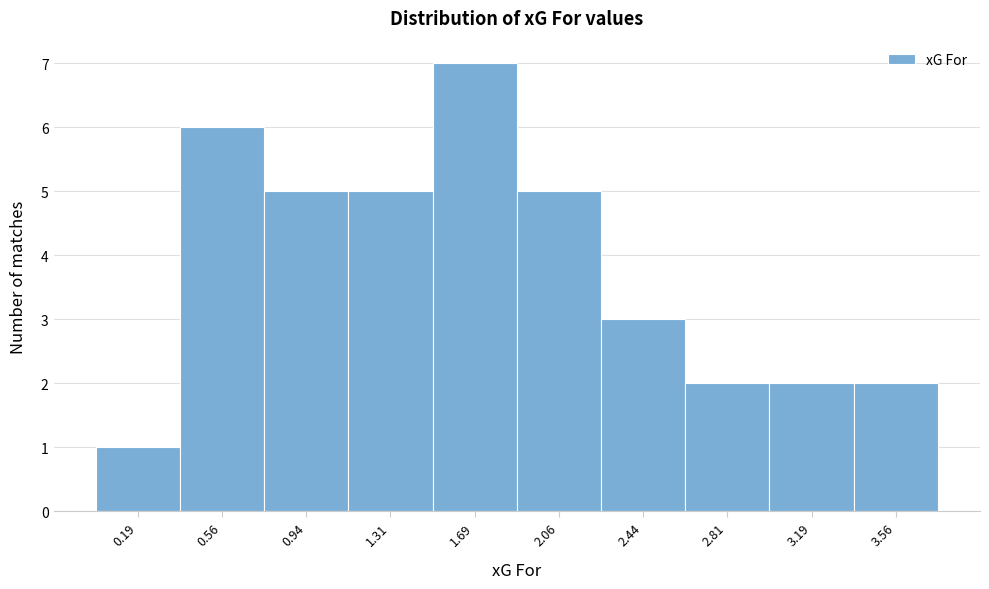

Reading right to left, transcribe all the data shown in this chart.

2	2	2	3	5	7	5	5	6	1